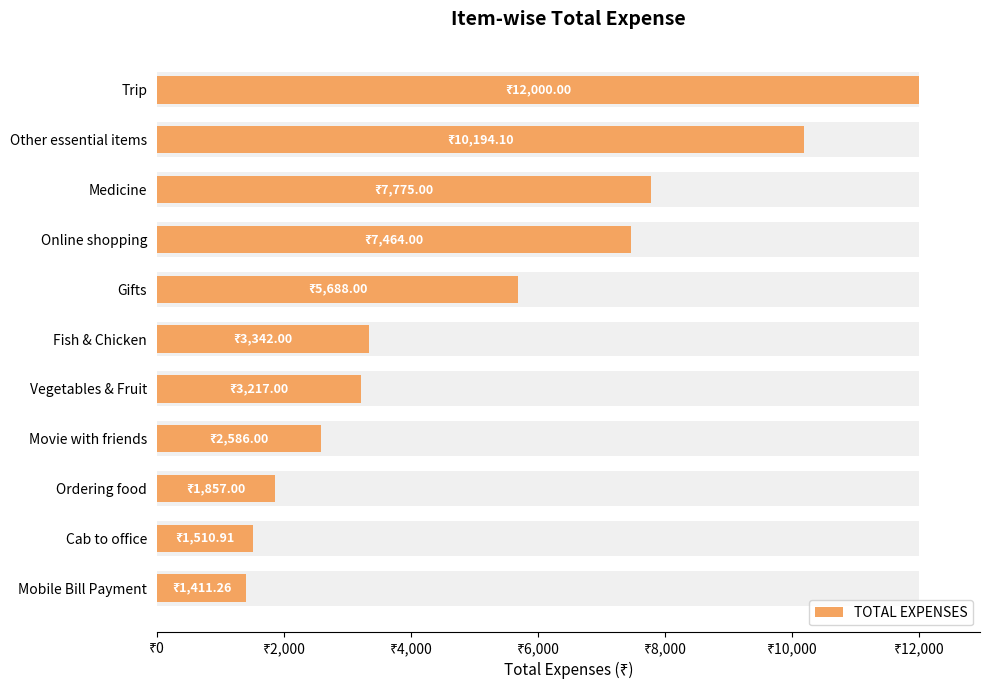

What is the change in value from Trip to Gifts?

-6312.0